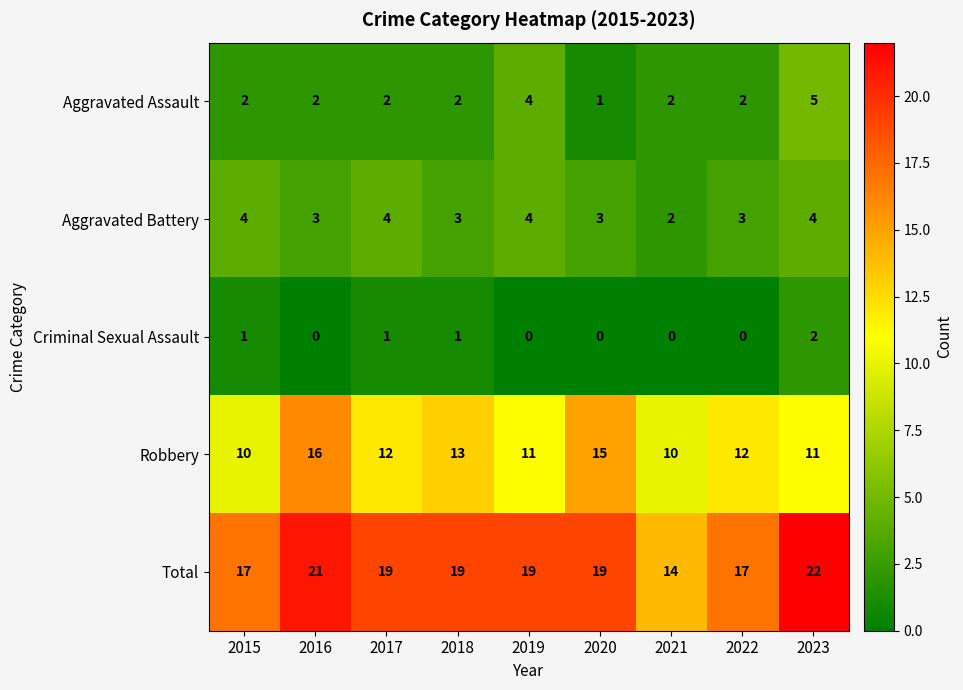

What is the difference between the second highest and second lowest values in the Total series?

4